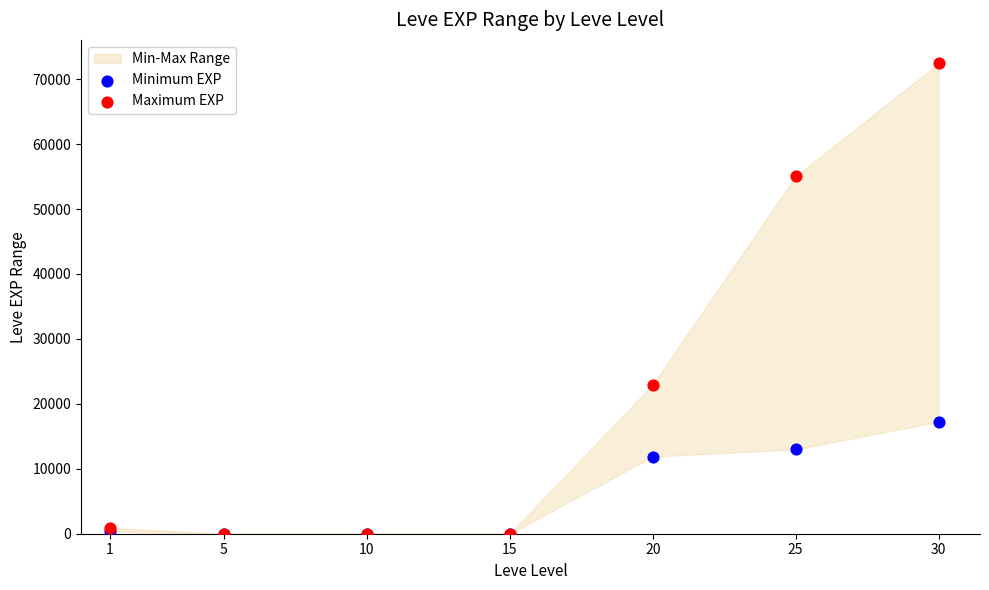

In the Minimum EXP series, what Y value is closest to 8615?

11880